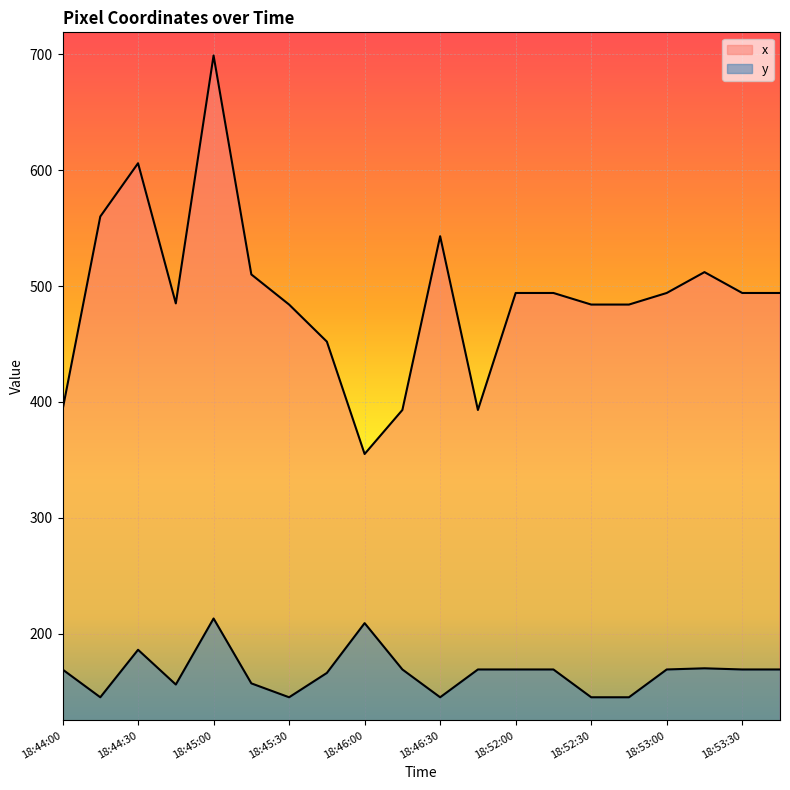

What is the lowest value of the x series?

355